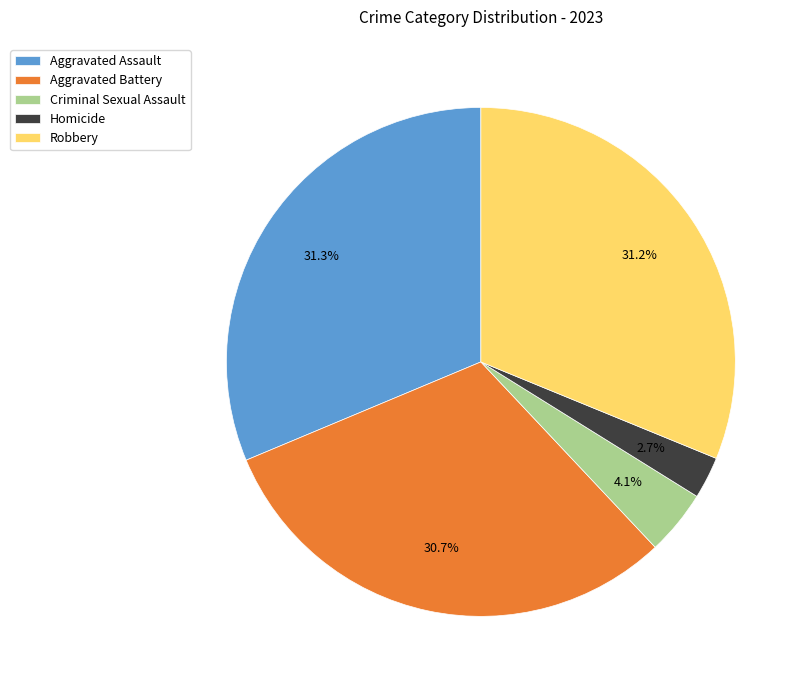

Between Aggravated Assault and Aggravated Battery, which is larger?

Aggravated Assault